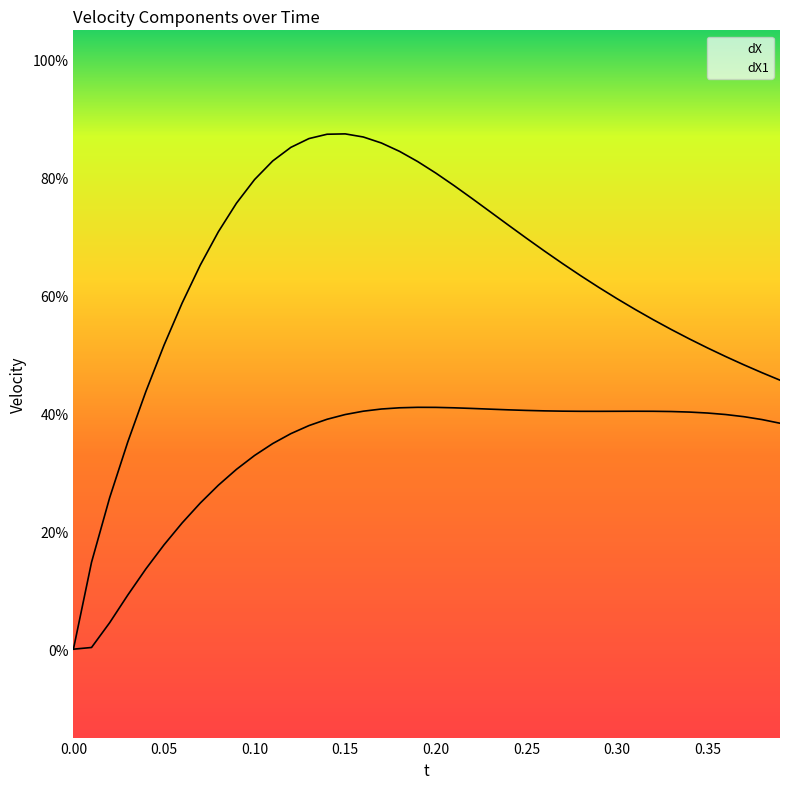

Is it true that dX equals 7.6 at 37?

False